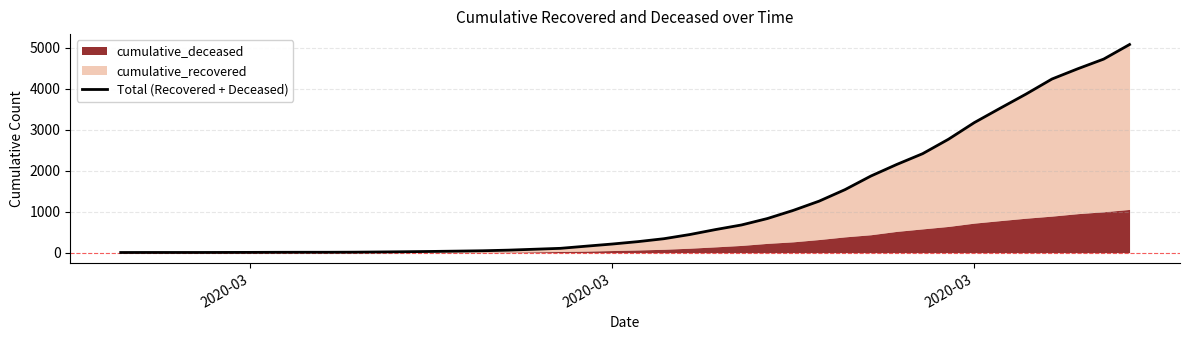

What is the difference between the second highest and minimum values?

4725